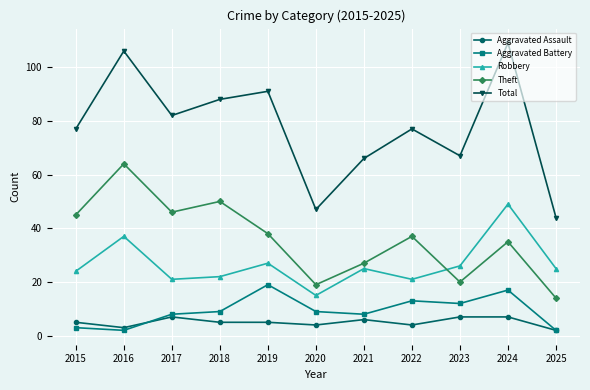

Reading left to right, what are all the values shown in this chart?

Aggravated Assault: 2015=5	2016=3	2017=7	2018=5	2019=5	2020=4	2021=6	2022=4	2023=7	2024=7	2025=2
Aggravated Battery: 2015=3	2016=2	2017=8	2018=9	2019=19	2020=9	2021=8	2022=13	2023=12	2024=17	2025=2
Robbery: 2015=24	2016=37	2017=21	2018=22	2019=27	2020=15	2021=25	2022=21	2023=26	2024=49	2025=25
Theft: 2015=45	2016=64	2017=46	2018=50	2019=38	2020=19	2021=27	2022=37	2023=20	2024=35	2025=14
Total: 2015=77	2016=106	2017=82	2018=88	2019=91	2020=47	2021=66	2022=77	2023=67	2024=109	2025=44